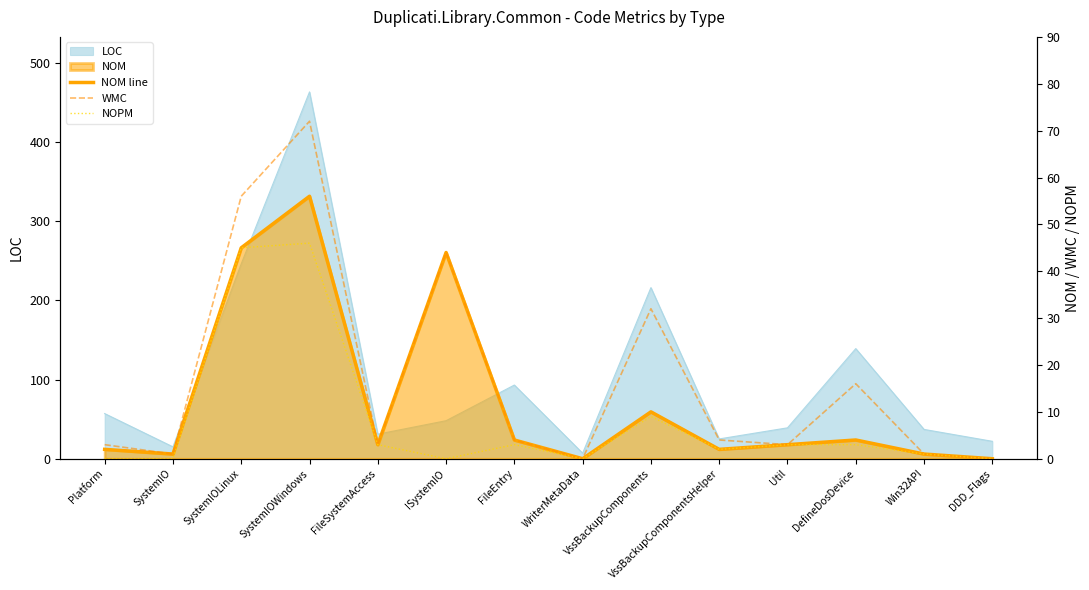

At which label does NOM line reach its peak?

SystemIOWindows